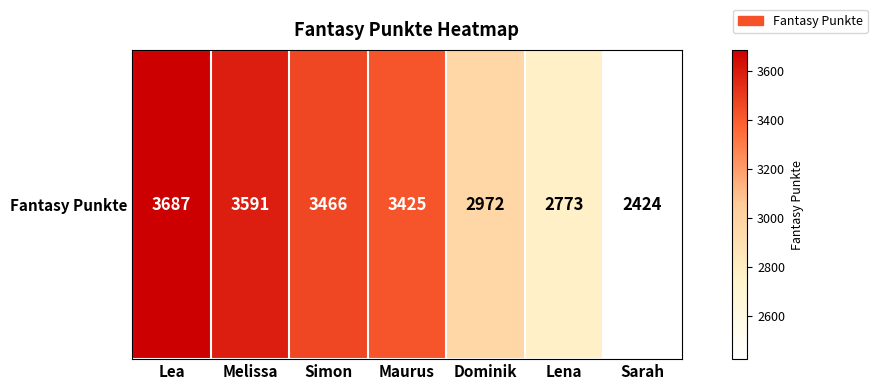

The value at Dominik is 4445. True or false?

False